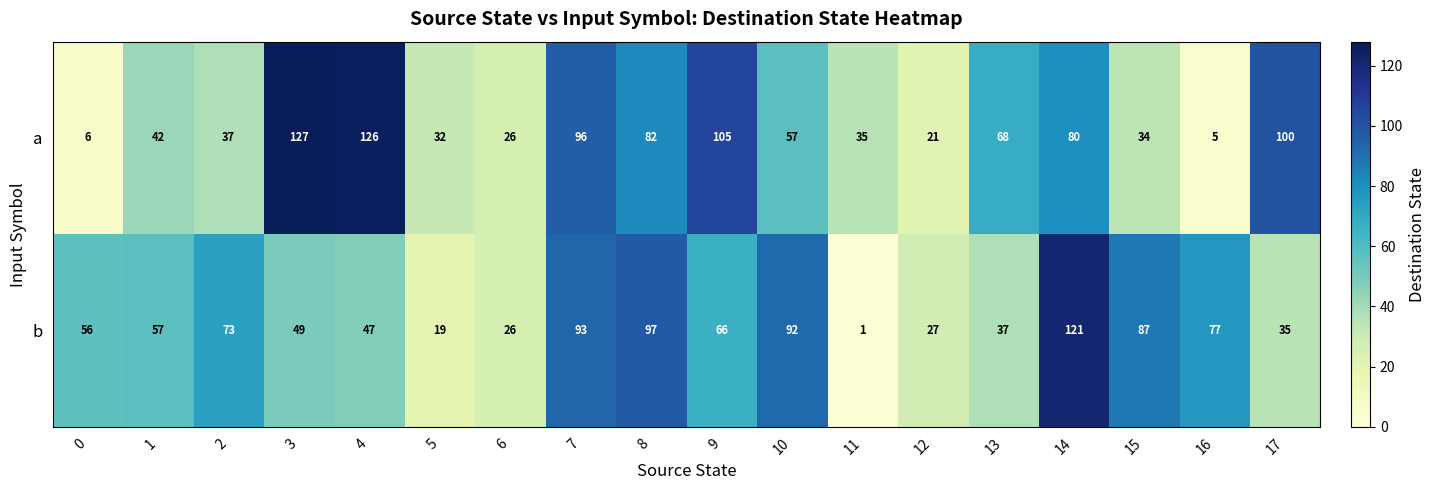

How many distinct data groups are displayed?

2